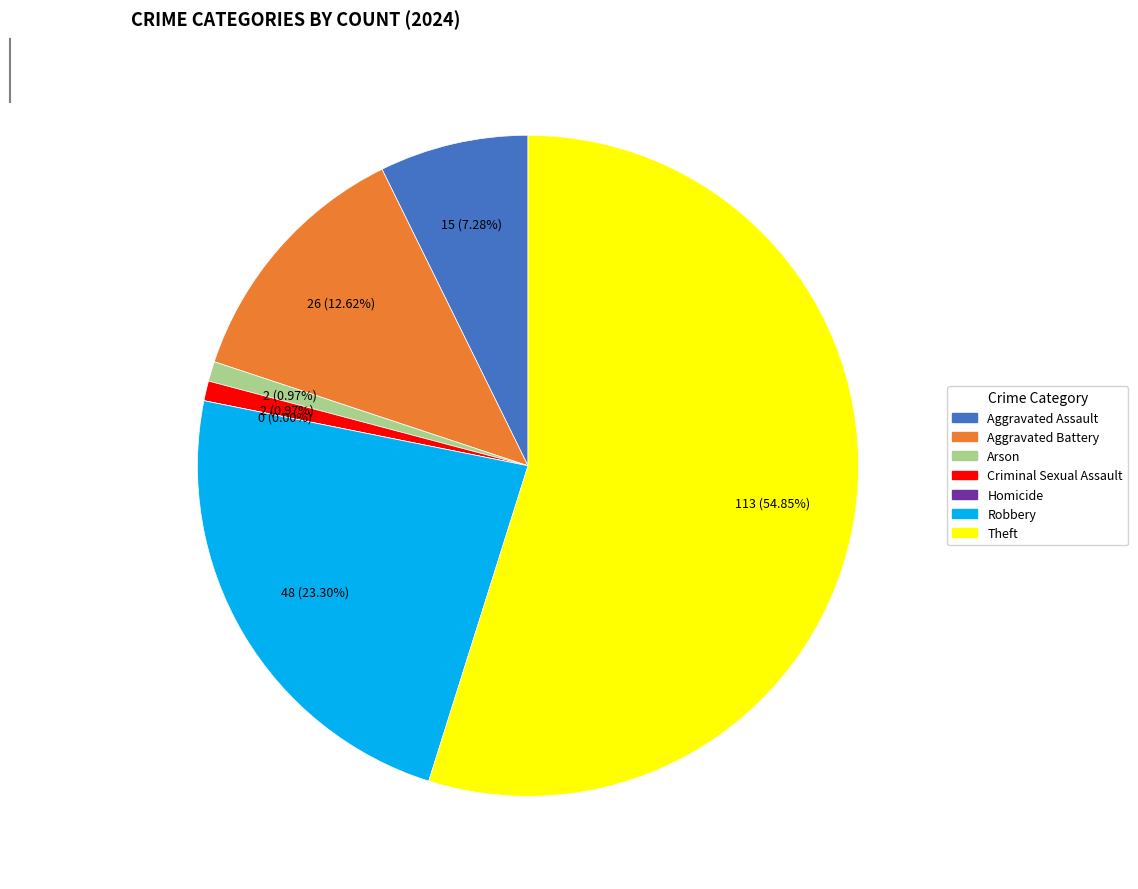

How many segments does this pie chart have?

7